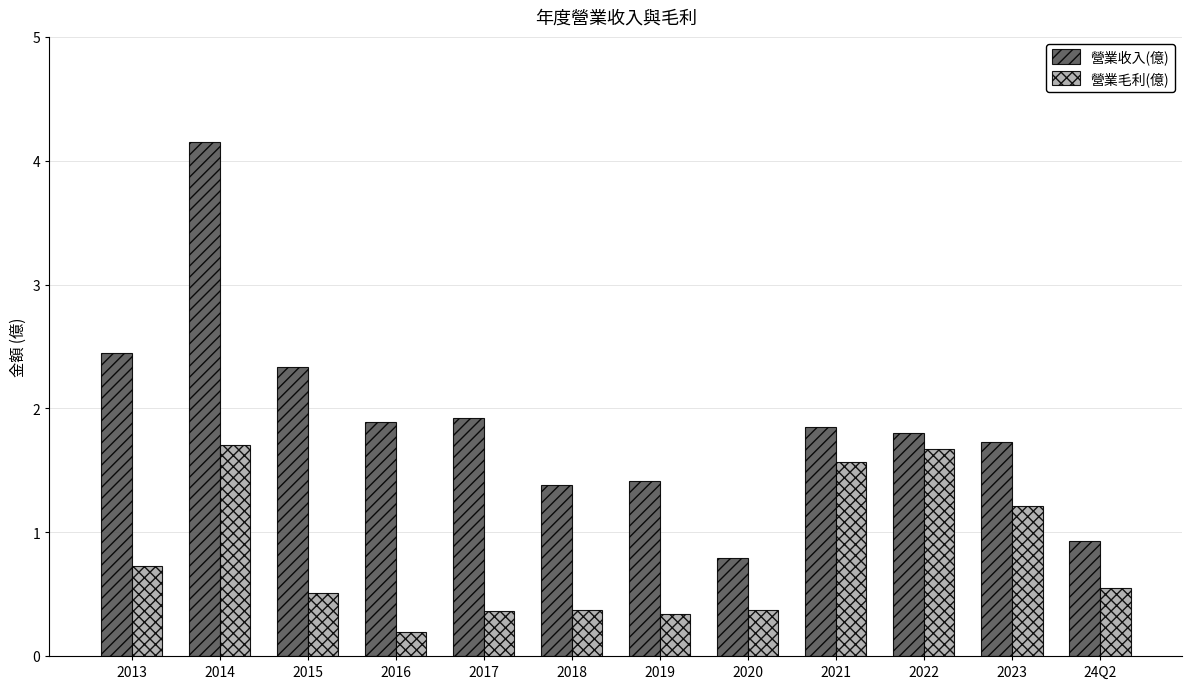

What is the total value across all series at 2019?

1.8